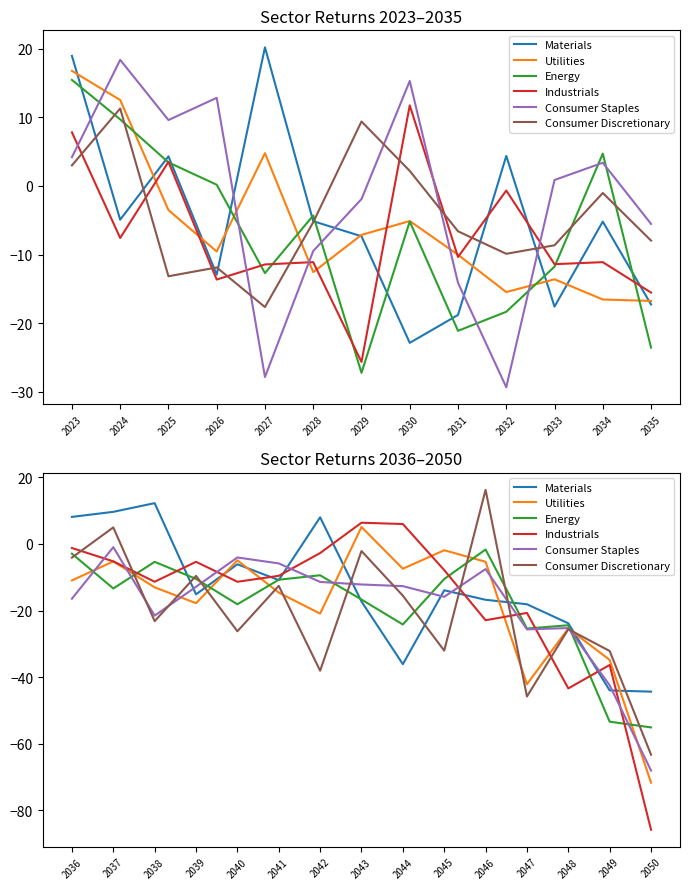

What is the difference between the maximum and minimum values in the Industrials series?

92.2